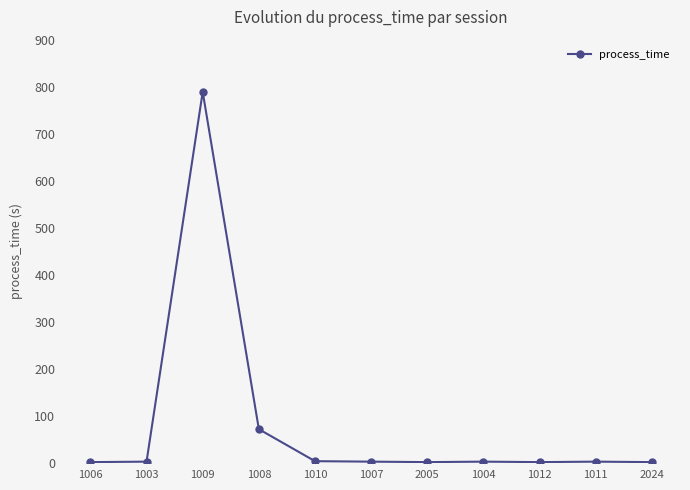

True or false: the data has more than 1 interior local peaks.

True